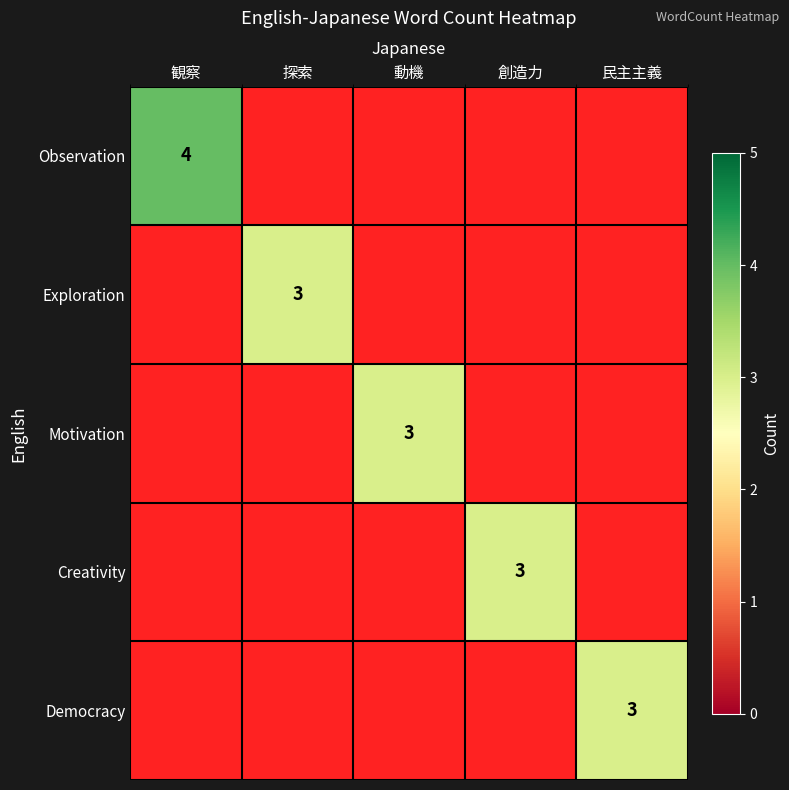

True or false: Motivation has a value of 2 at 動機.

False